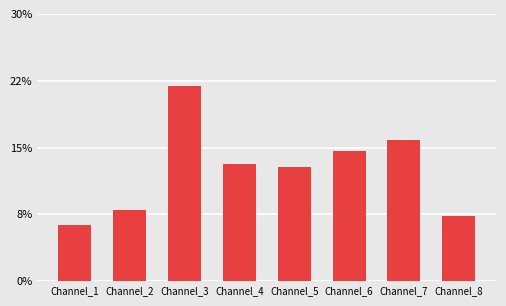

What is the sum of the values at Channel_3 and Channel_1?

0.3